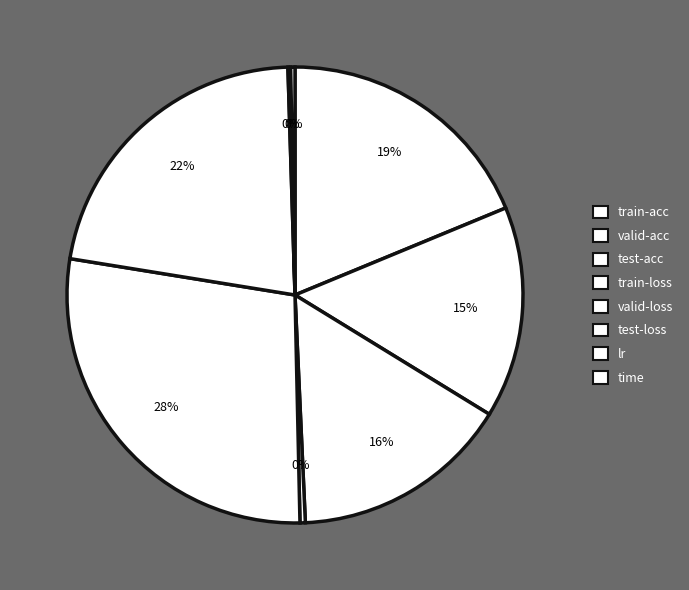

To the nearest percent, what is the combined percentage of valid-loss and test-loss?

50%